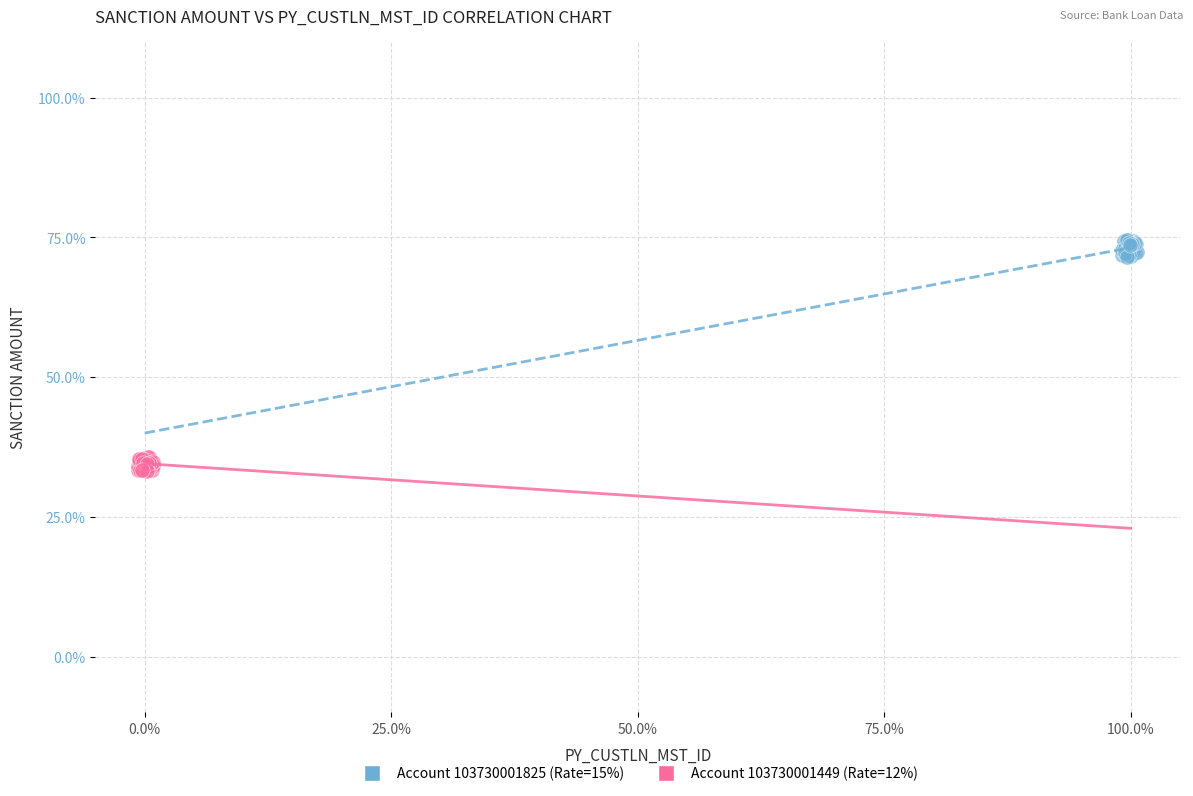

Which series contains the highest Y value?

Account 103730001825 (Rate=15%)